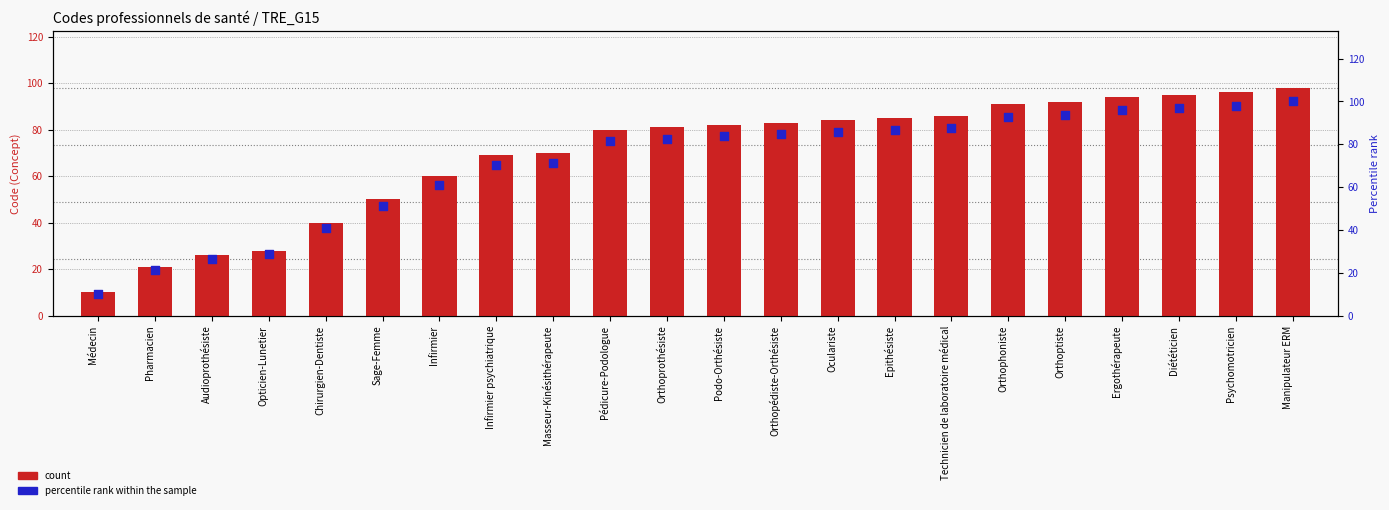

Which series has the widest spread of Y values?

percentile rank within the sample